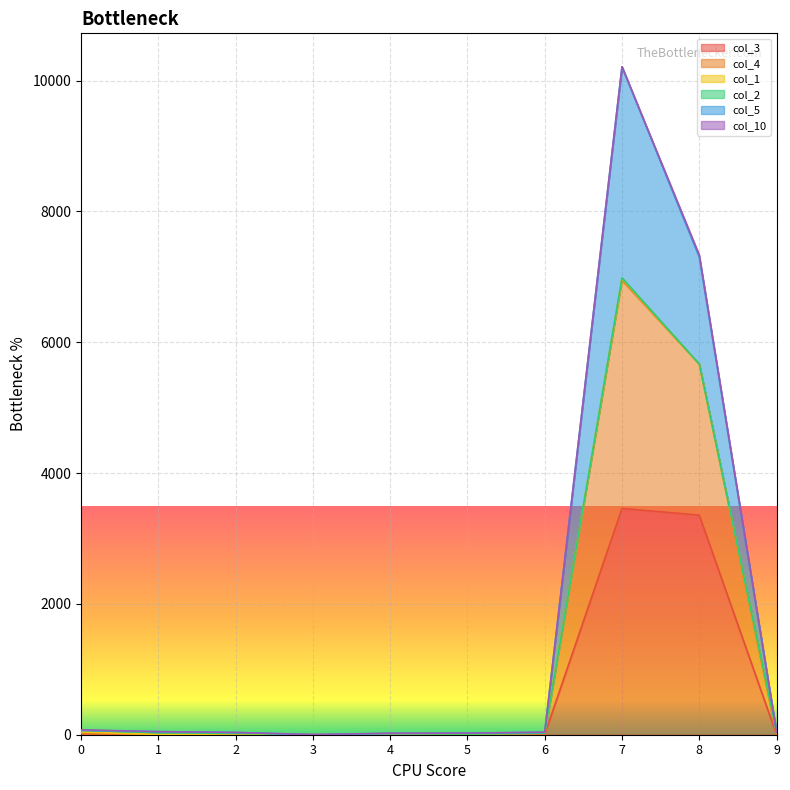

True or false: col_5 has a value of 52 at 9.

False